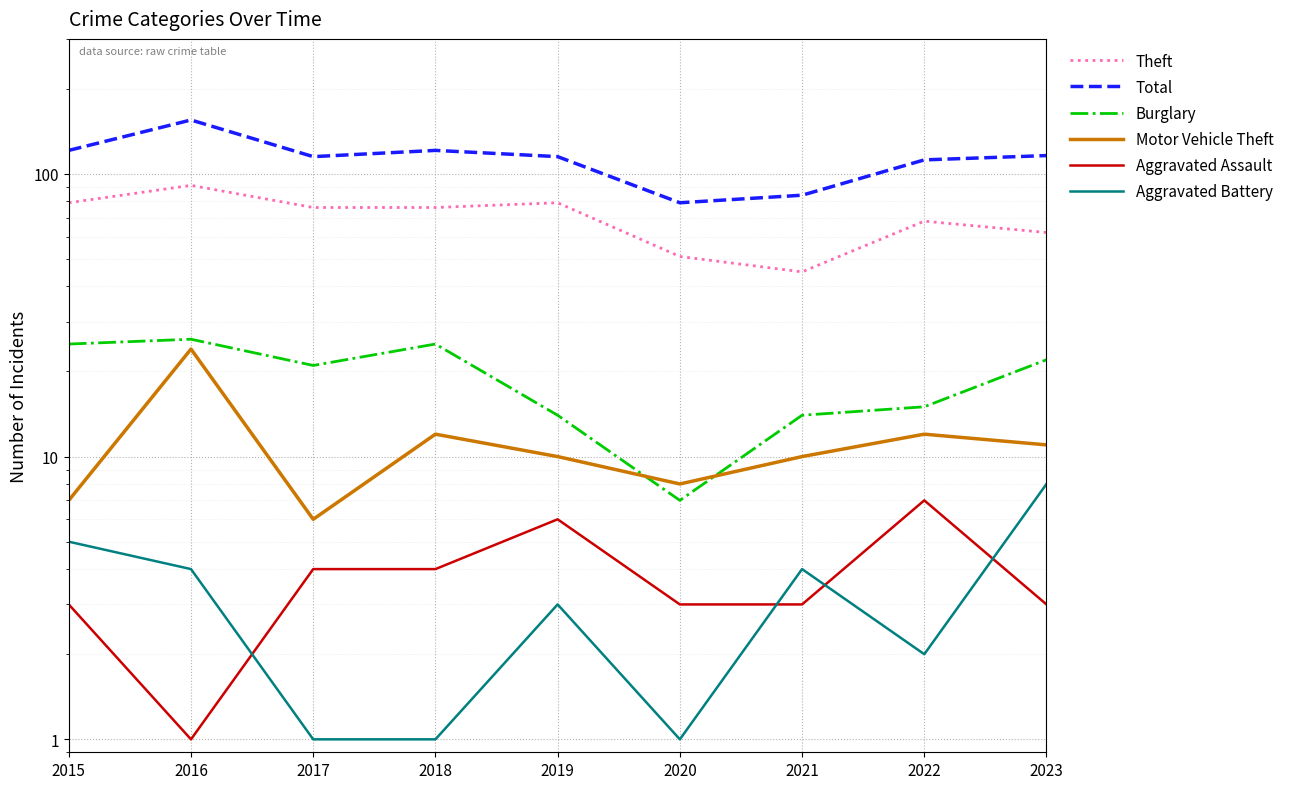

What is the maximum value for Aggravated Assault?

7